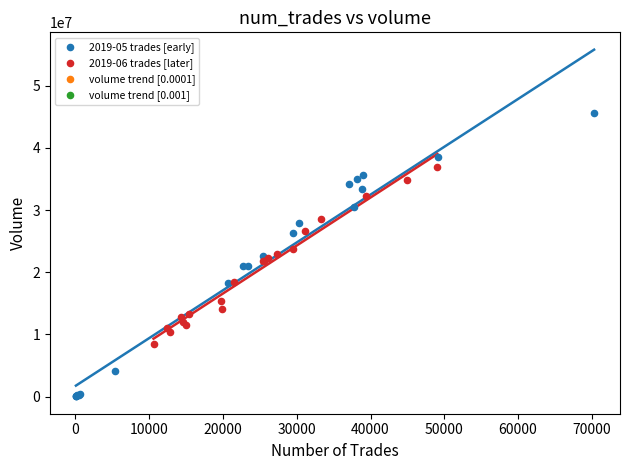

Which series contains the highest Y value?

2019-05 trades [early]